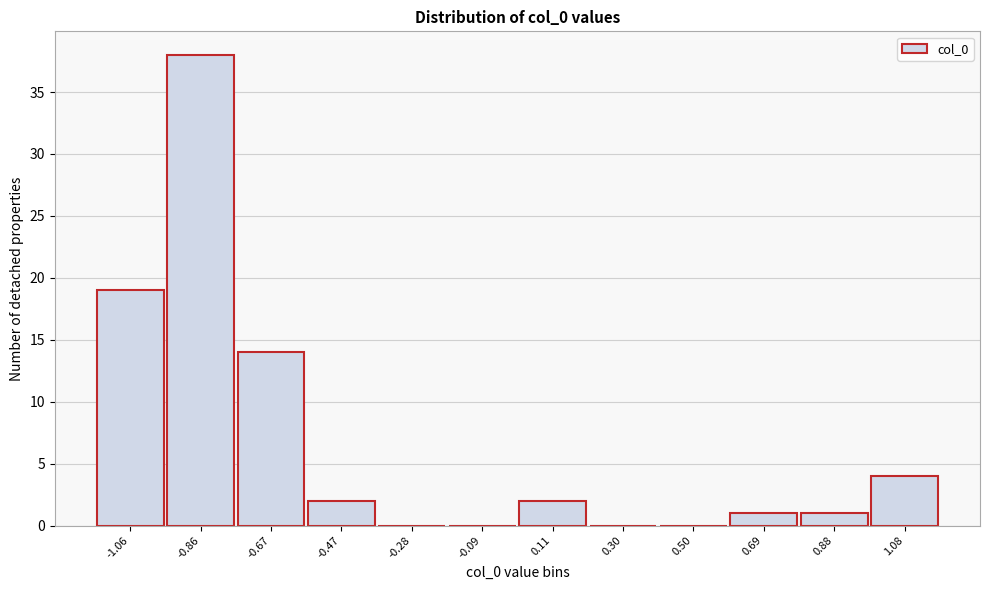

Reading left to right, list all the values displayed in this chart.

-1.06=19	-0.86=38	-0.67=14	-0.47=2	-0.28=0	-0.09=0	0.11=2	0.30=0	0.50=0	0.69=1	0.88=1	1.08=4